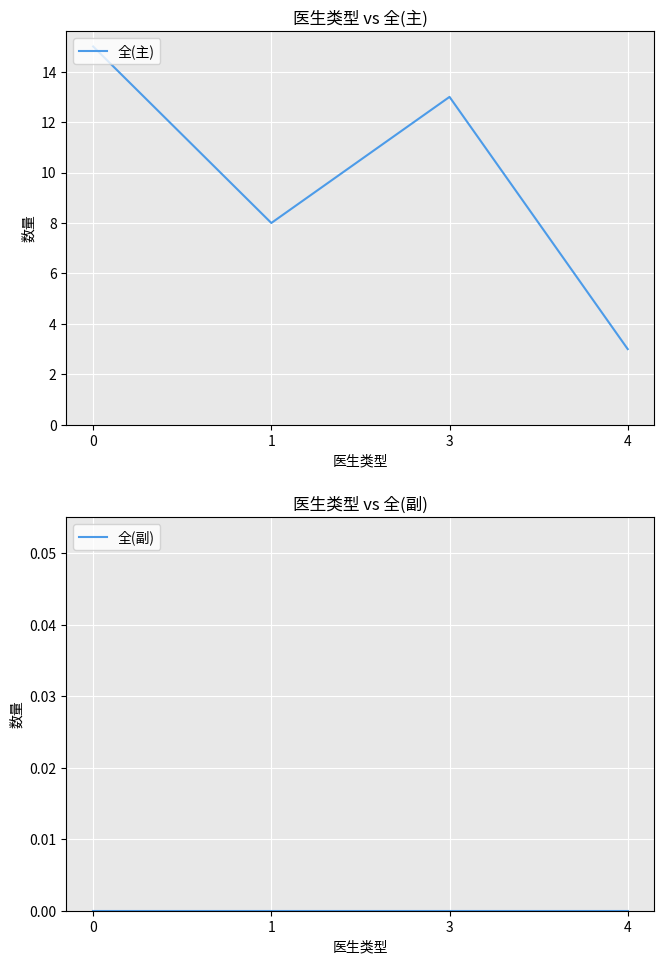

At which category does 全(主) reach its first local valley?

1